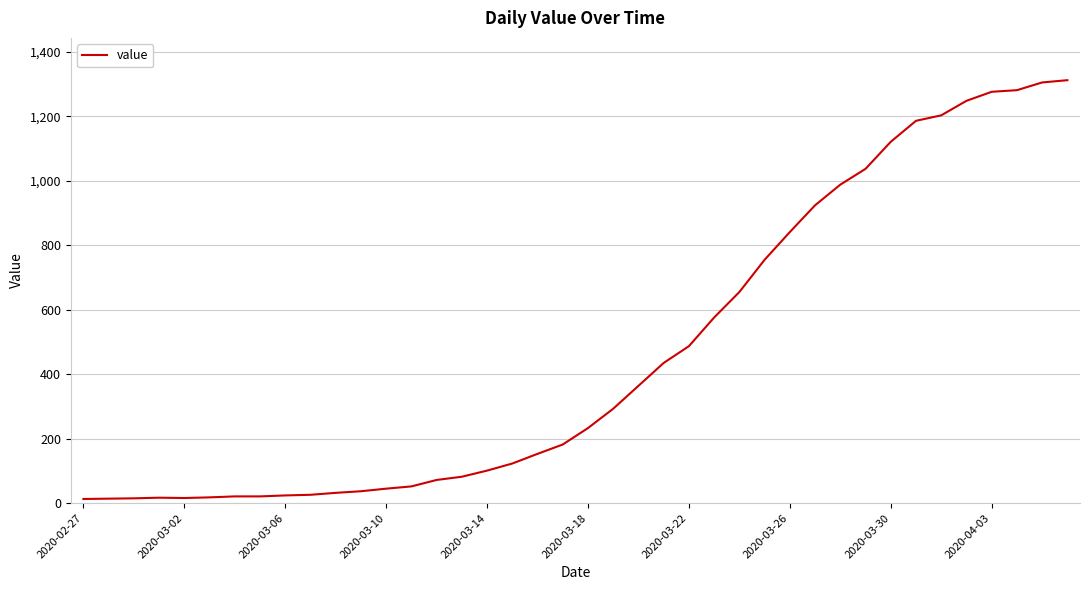

What is the maximum value shown in the chart?

1312